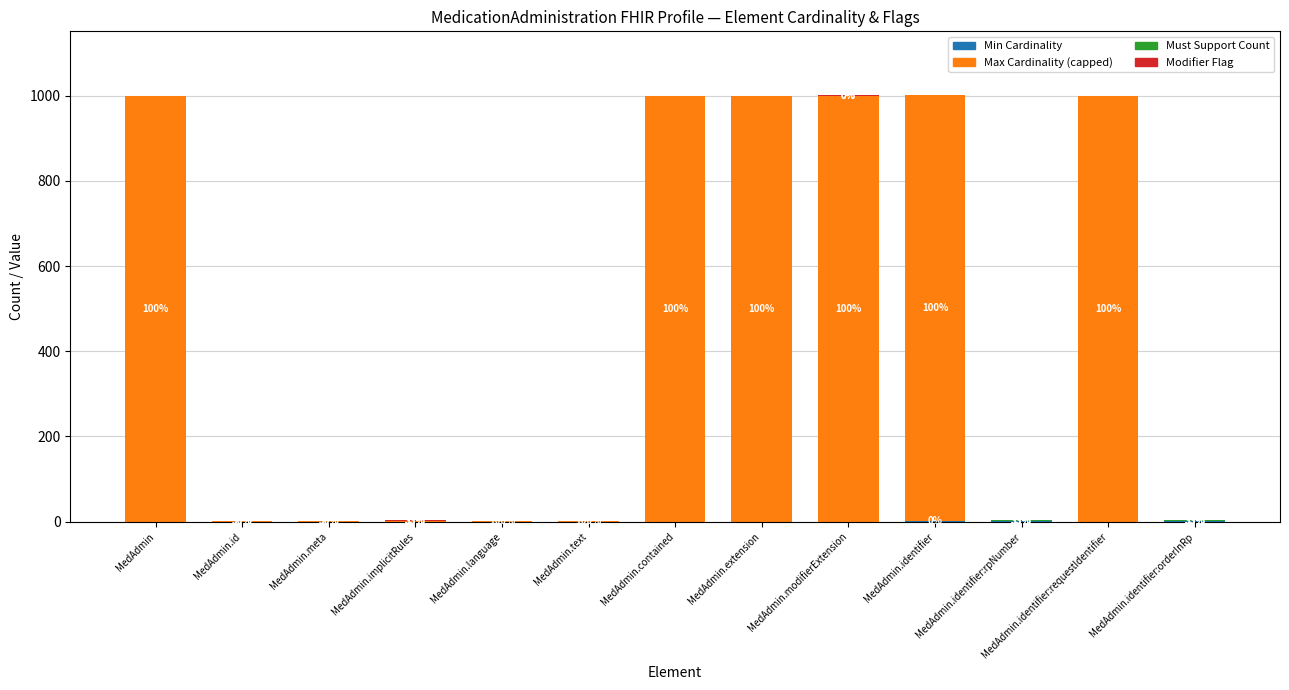

Count the number of data series in this chart.

4